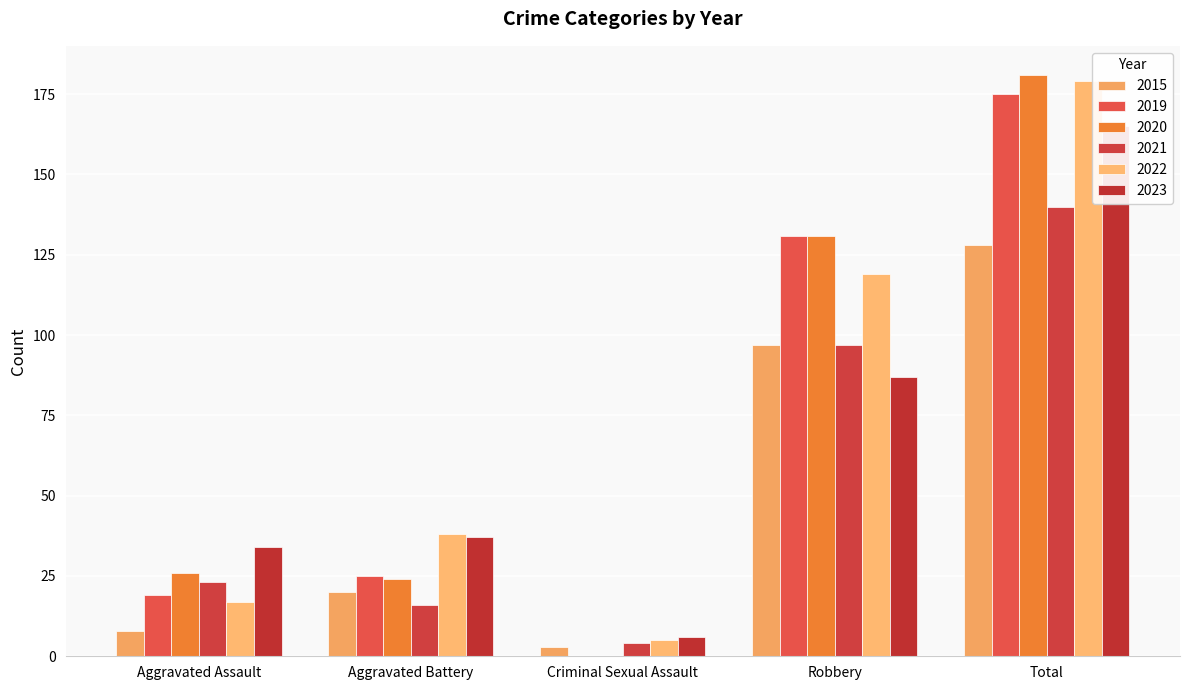

At which label does 2023 reach its peak?

Total